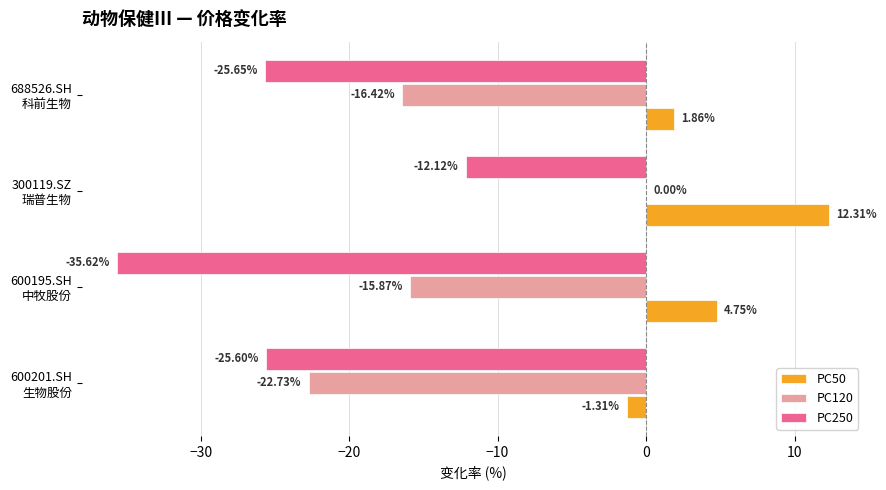

Which series has the widest spread of values?

PC250